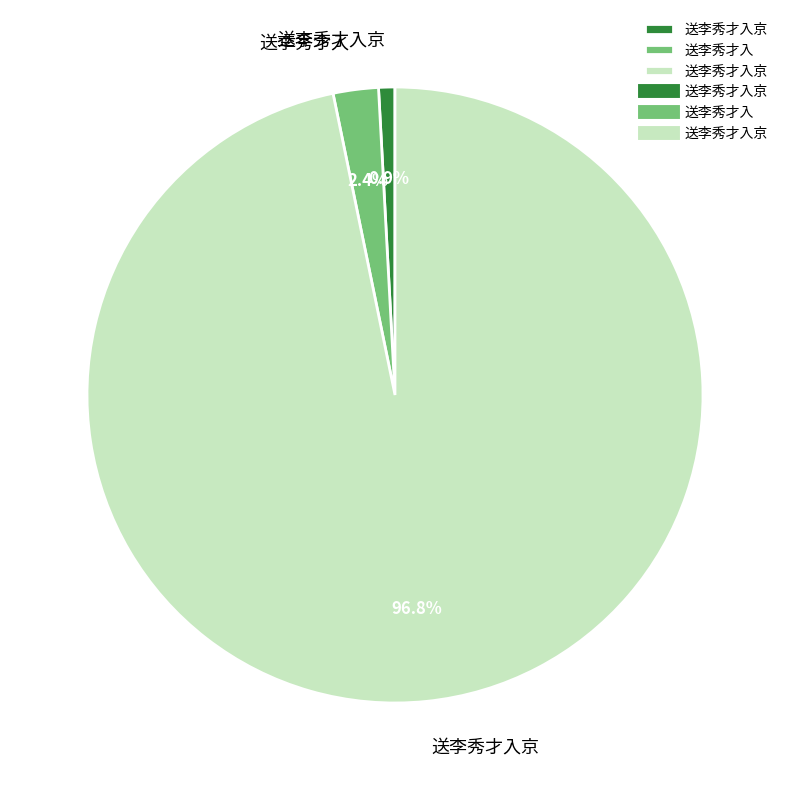

Does any single category account for the majority?

Yes